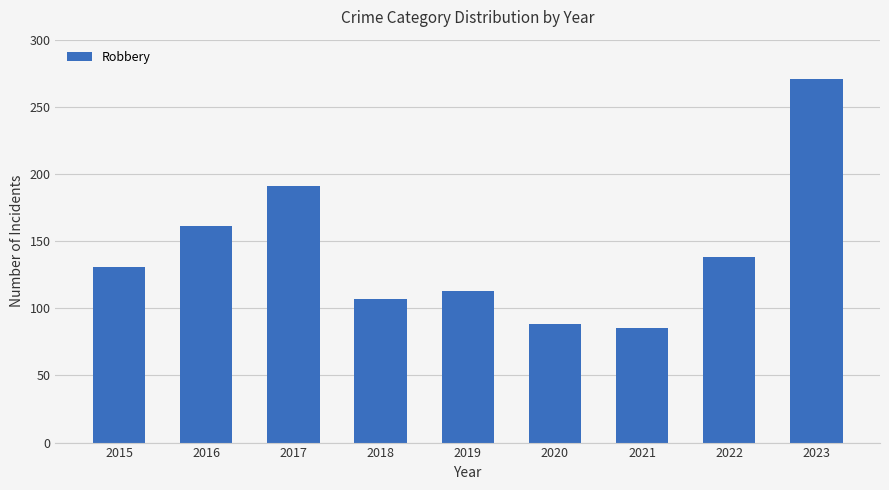

What is the difference between the values at 2020 and 2015?

43